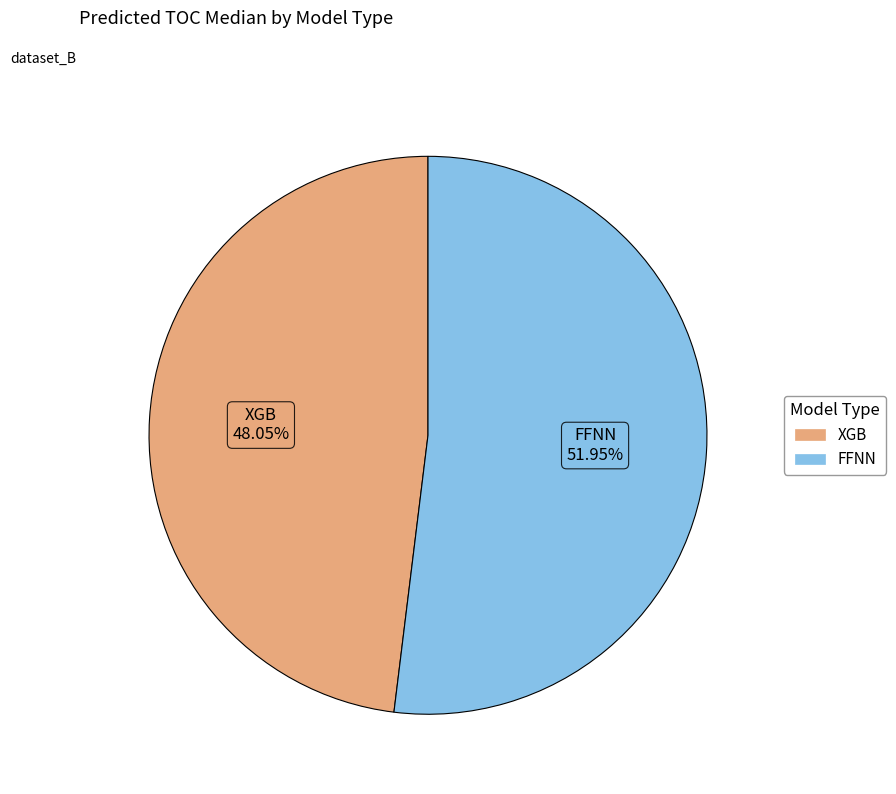

Is there a majority slice in this chart?

Yes